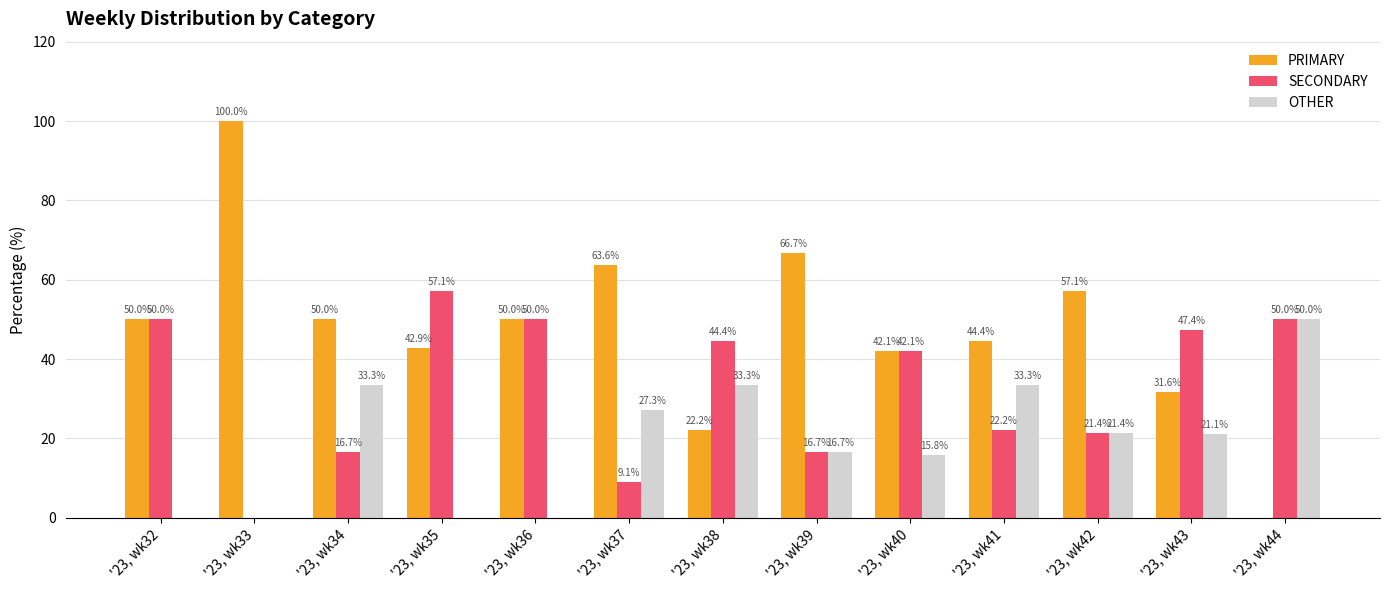

At which label is SECONDARY closest to 28?

'23, wk41